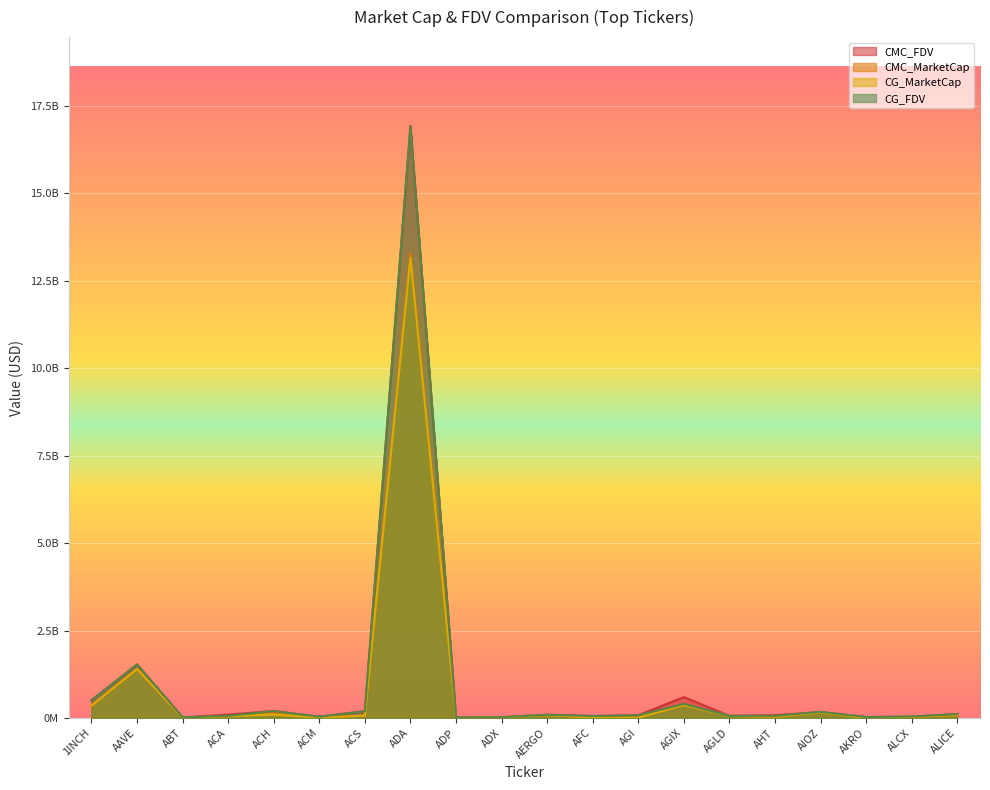

Where is the first local minimum for CMC_FDV?

ABT